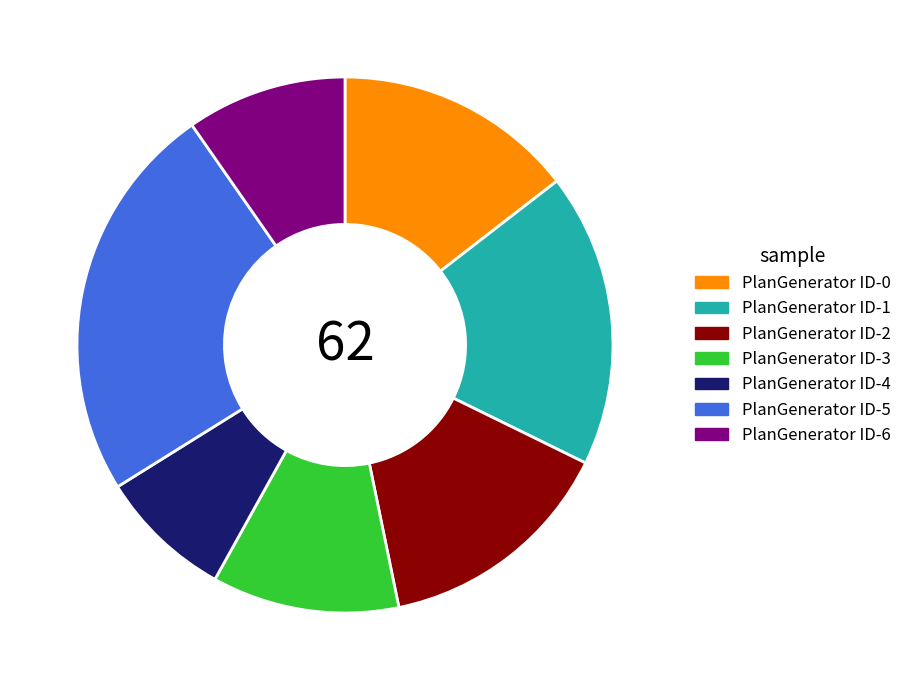

Is there a majority slice in this chart?

No